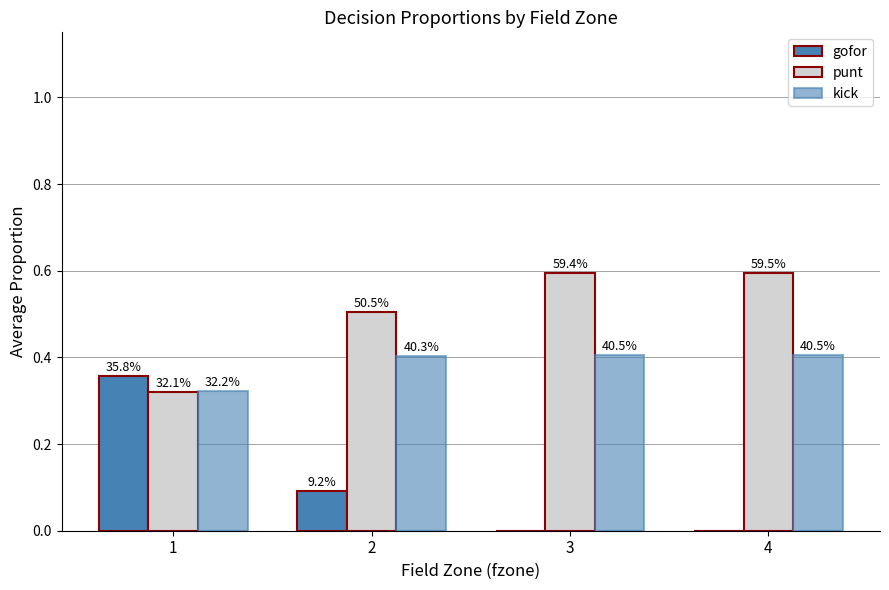

At how many categories does at least one series exceed 0?

4